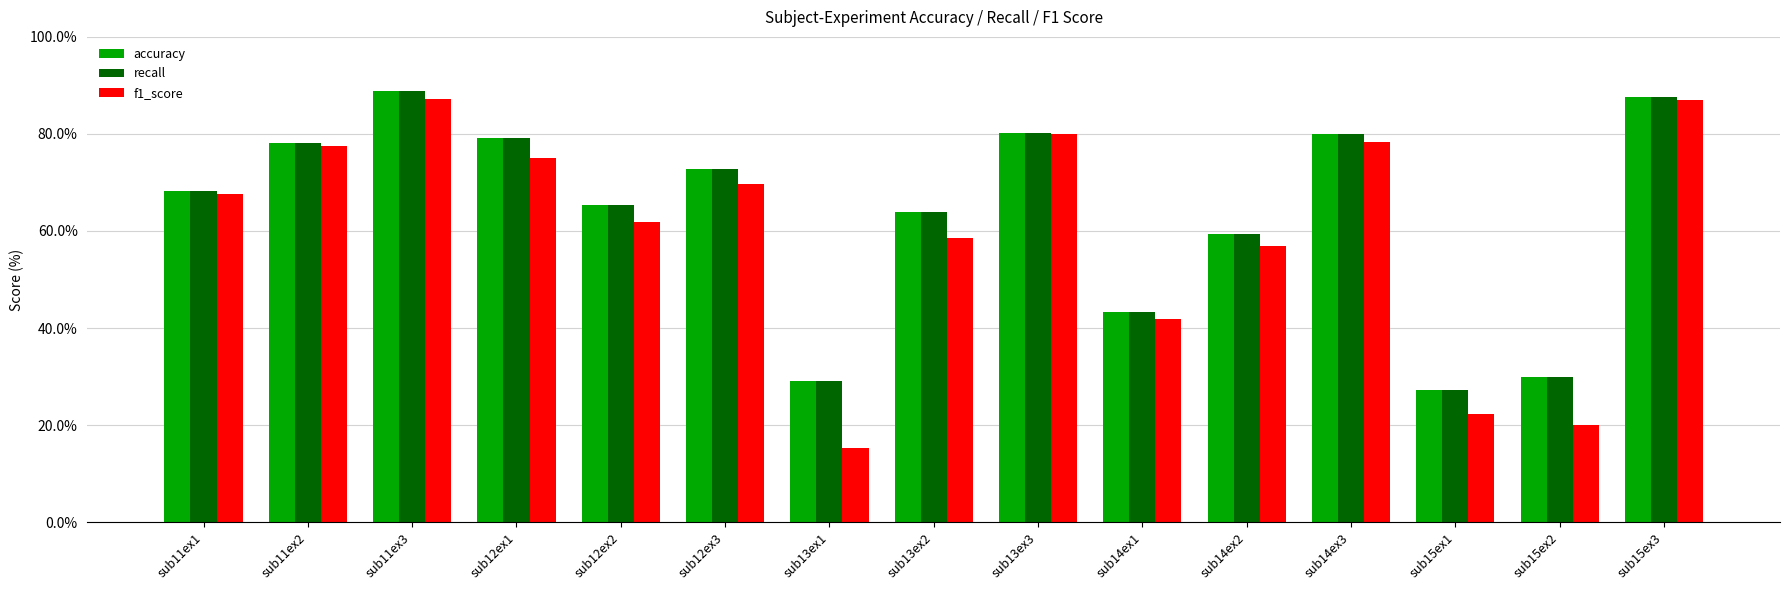

What is the sum of all accuracy values?

953.3